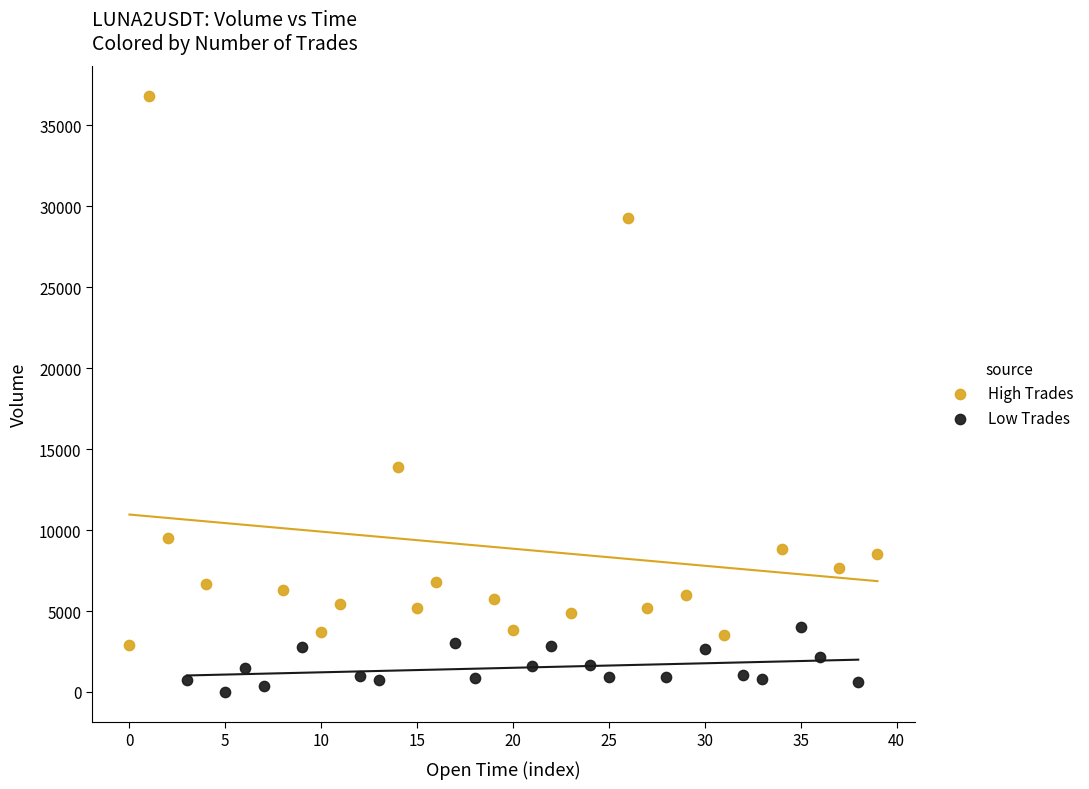

Which series has the widest spread of Y values?

High Trades